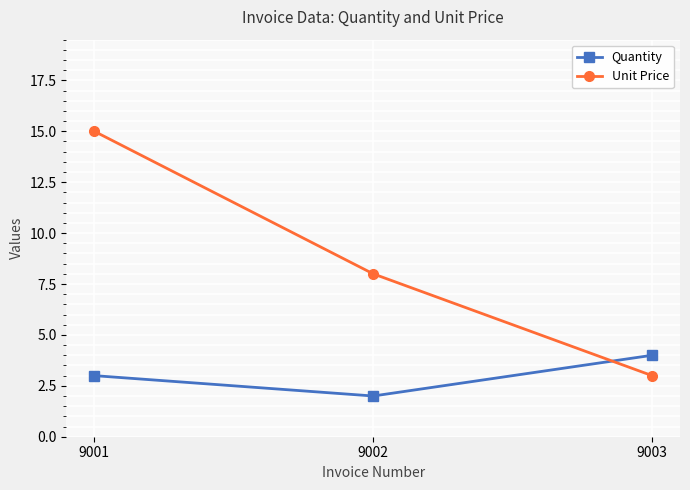

Is the value of Unit Price at 9001 greater than the value of Quantity at 9002?

Yes